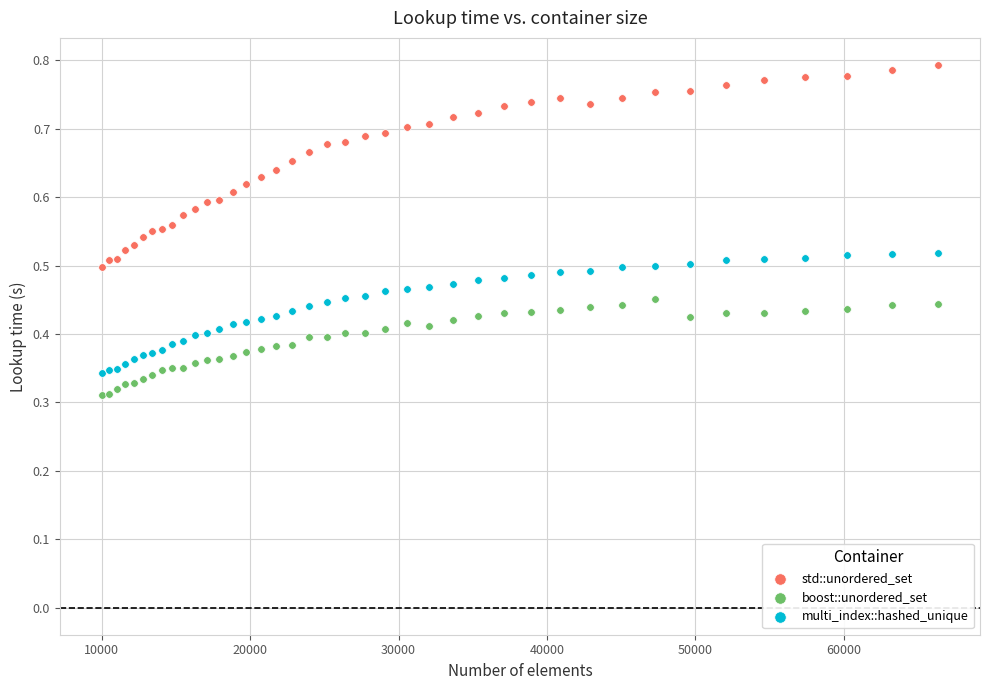

Which series reaches the minimum Y coordinate?

boost::unordered_set